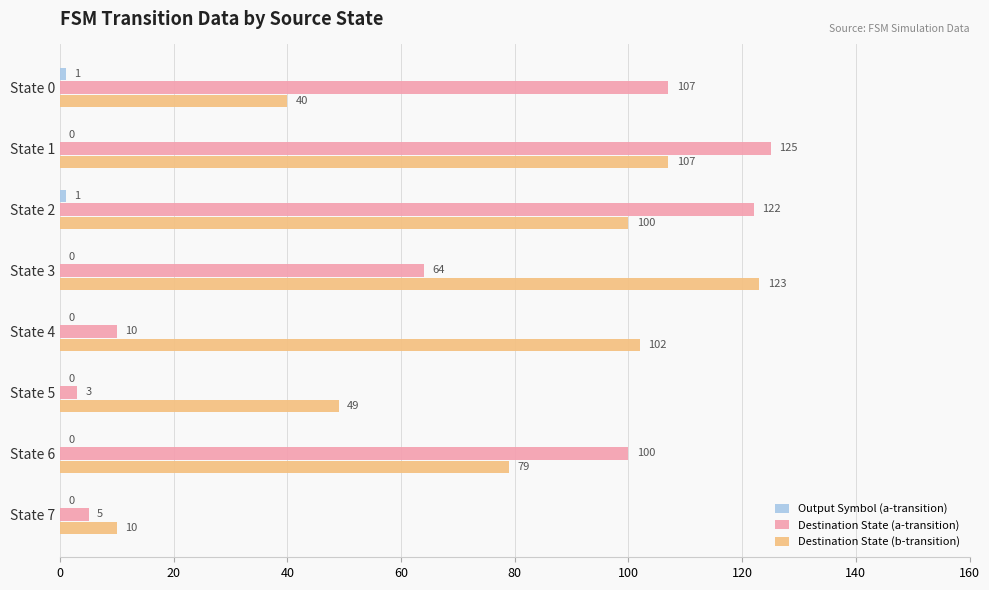

Is it true that Destination State (b-transition) equals 107 at State 1?

True